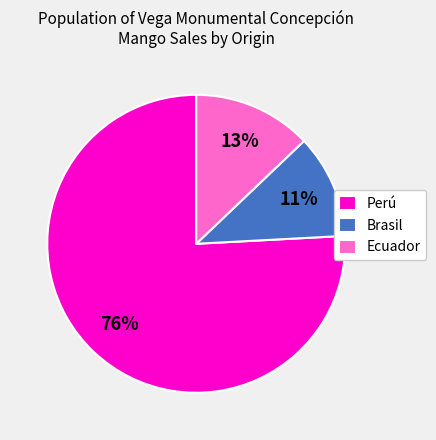

True or false: Brasil accounts for 11% of the total.

True